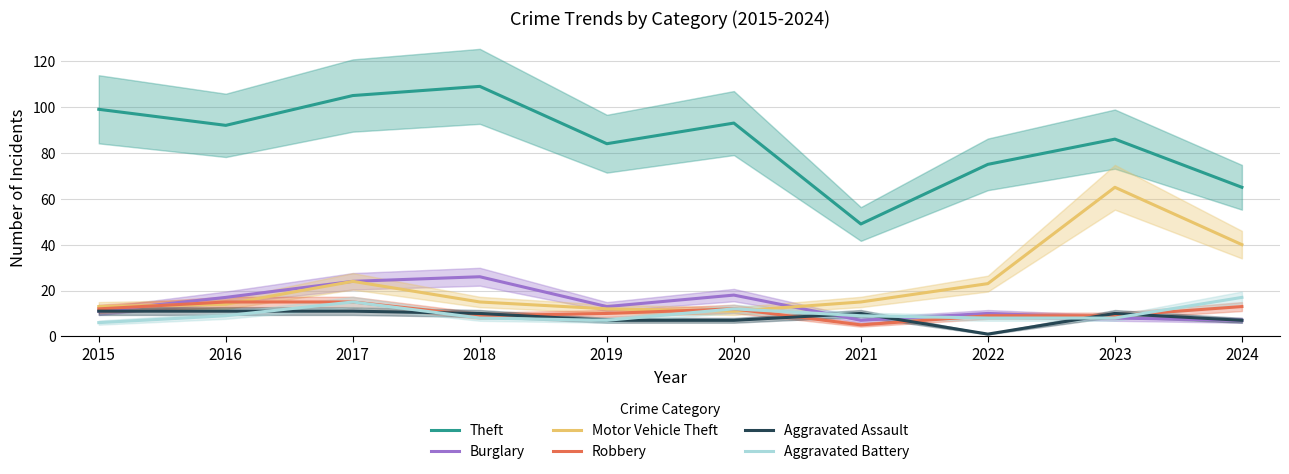

True or false: Robbery and Aggravated Assault intersect in this chart.

True